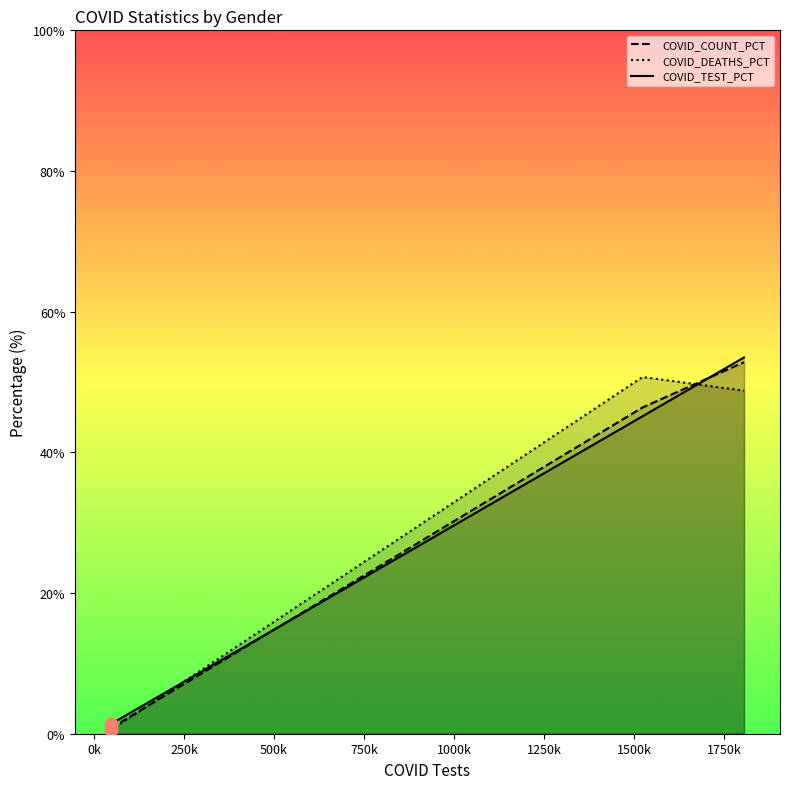

What are all the series names shown in the legend?

COVID_COUNT_PCT, COVID_DEATHS_PCT, COVID_TEST_PCT